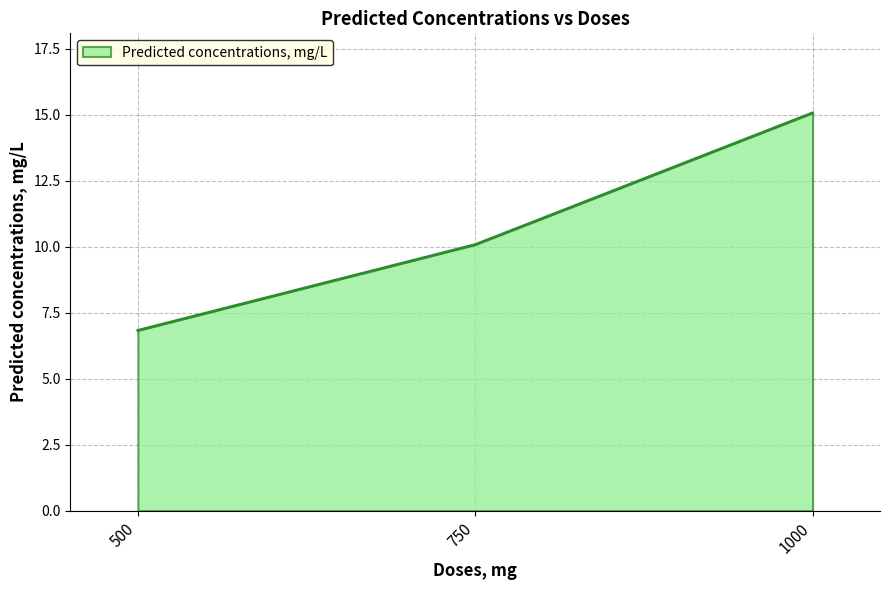

What is the sum of all values?

32.0